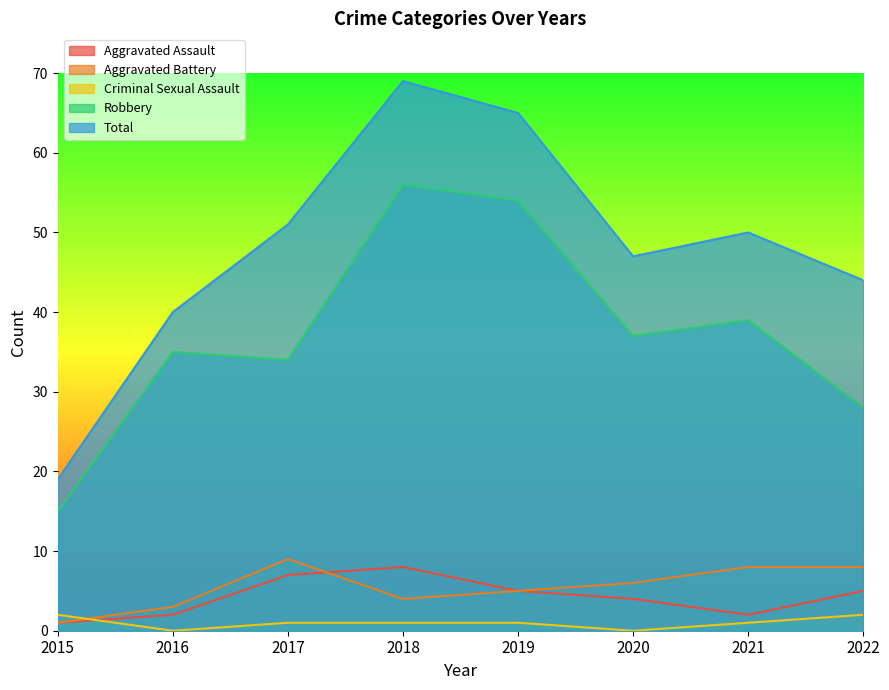

At 2020, list the series in order from smallest to largest.

Criminal Sexual Assault, Aggravated Assault, Aggravated Battery, Robbery, Total